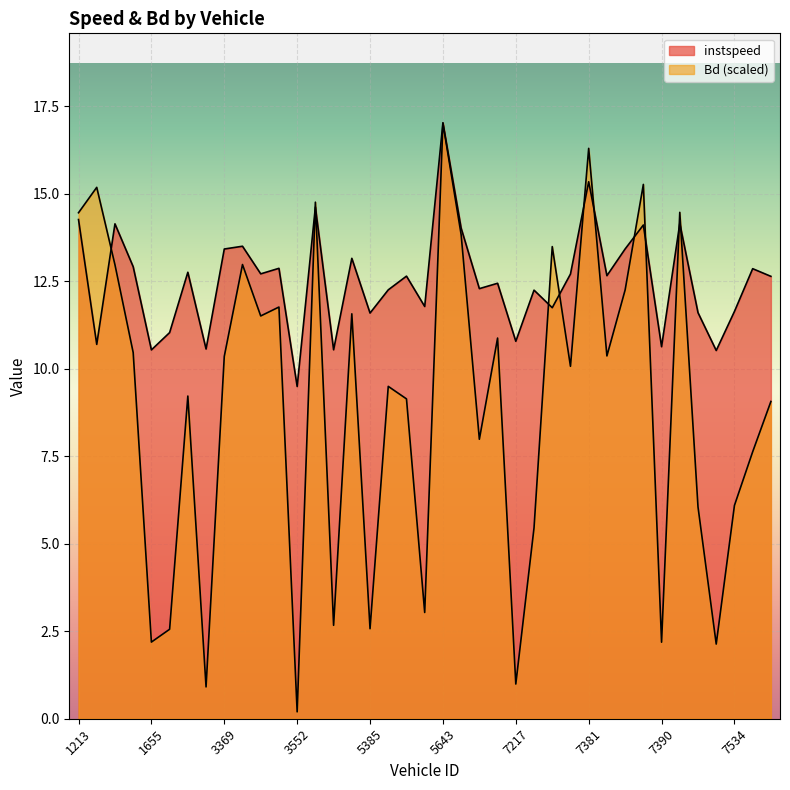

After their last crossing, which series has the higher values: Bd or instspeed?

instspeed